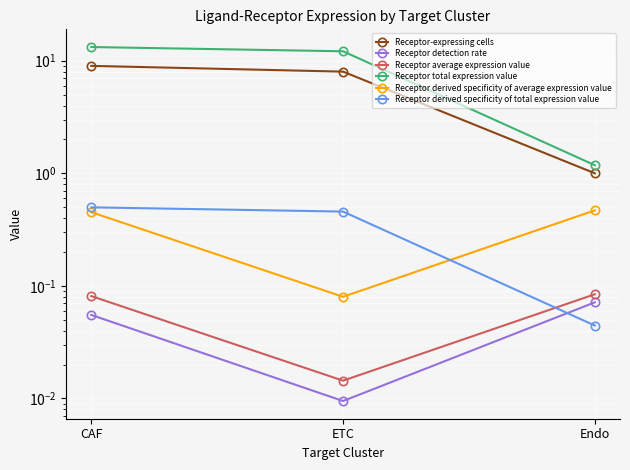

What value does the Receptor derived specificity of average expression value series have at Endo?

0.5